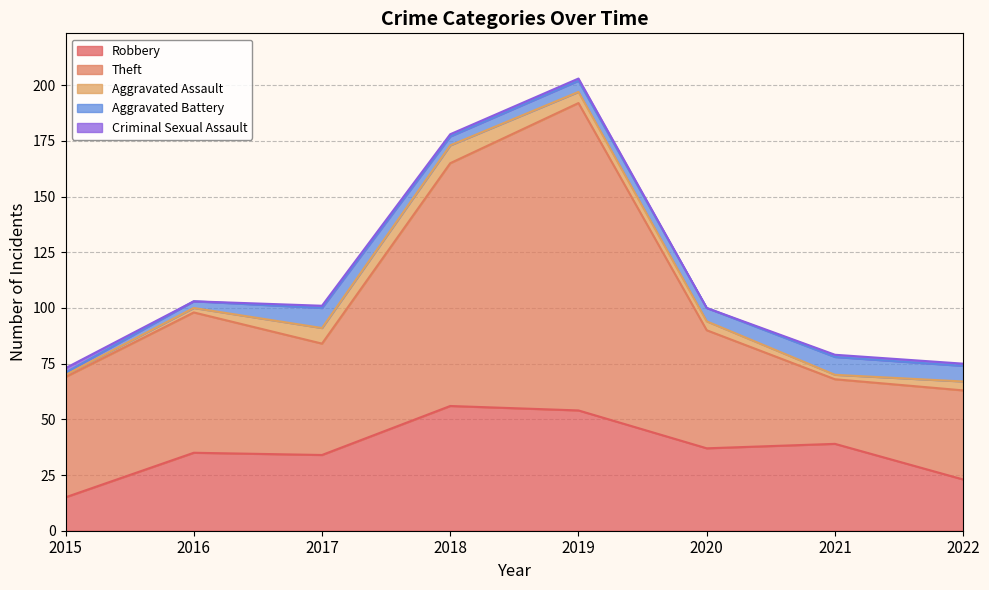

Does the chart display data point markers on the line(s)?

No